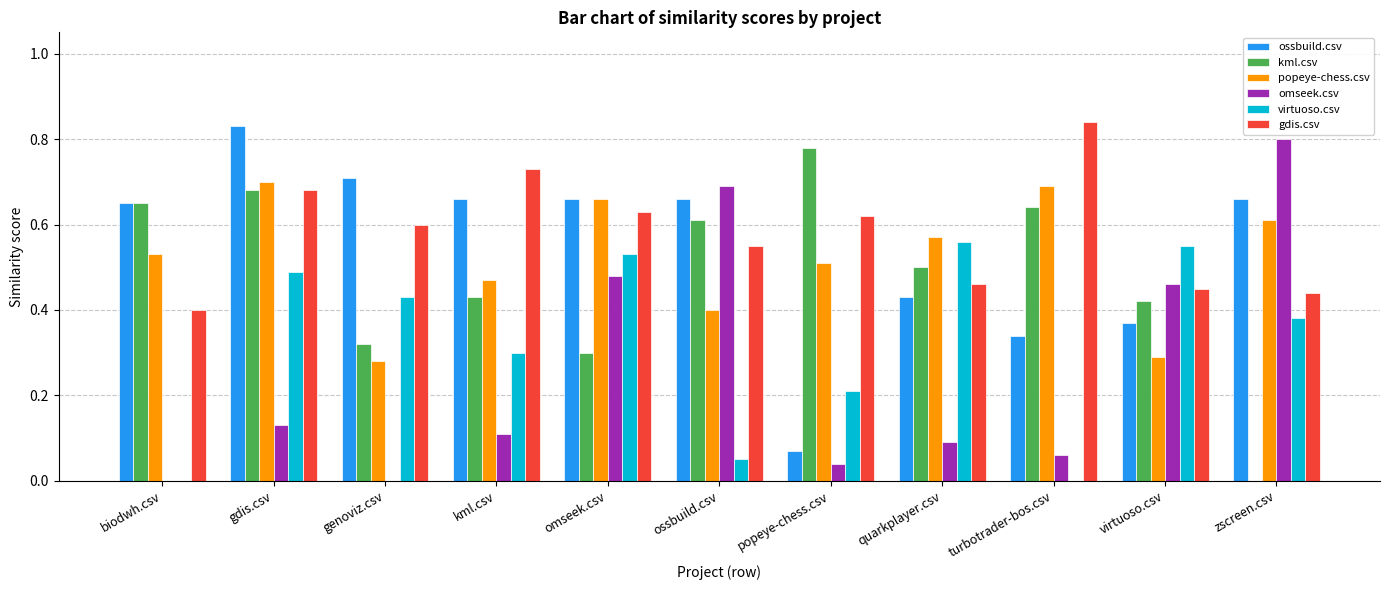

What is the sum of the ossbuild.csv values at biodwh.csv and zscreen.csv?

1.3